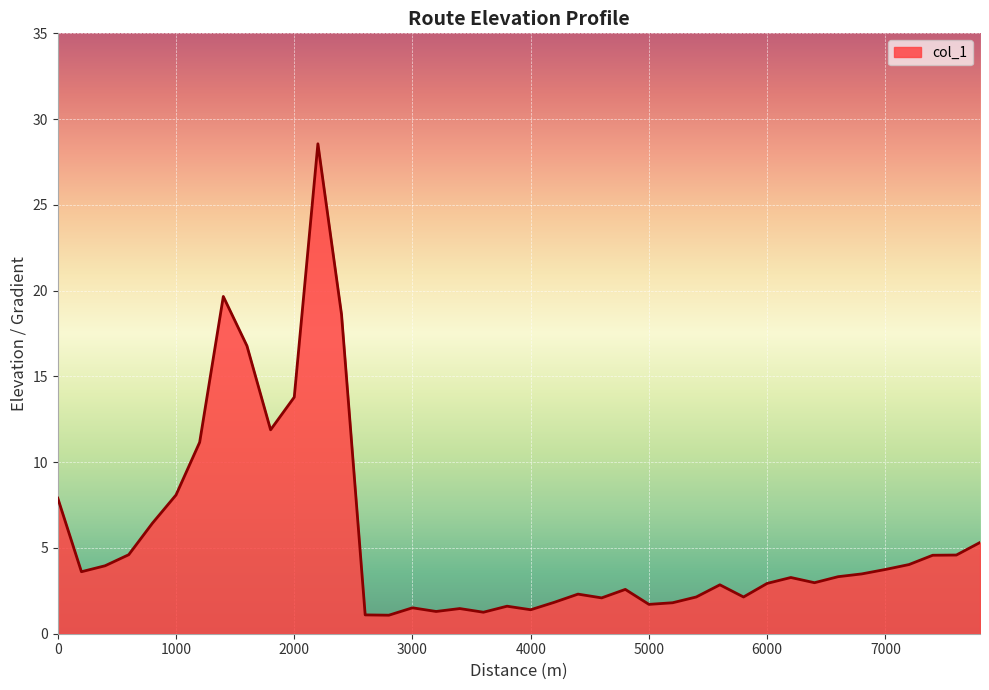

What is the difference between the maximum and minimum values?

27.5